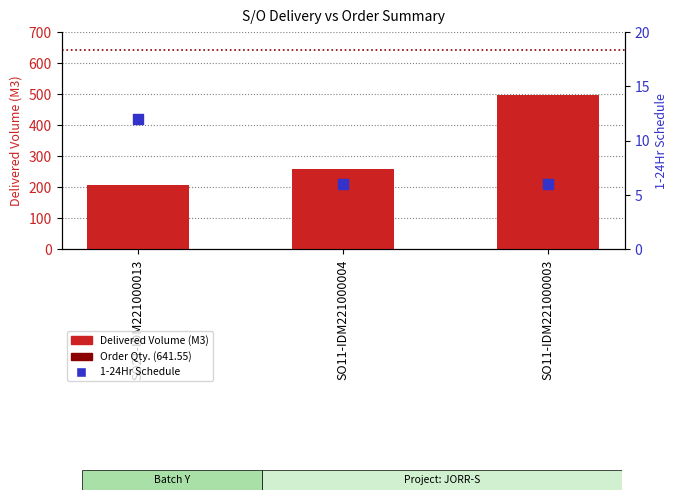

Which series contains the lowest Y value?

1-24Hr